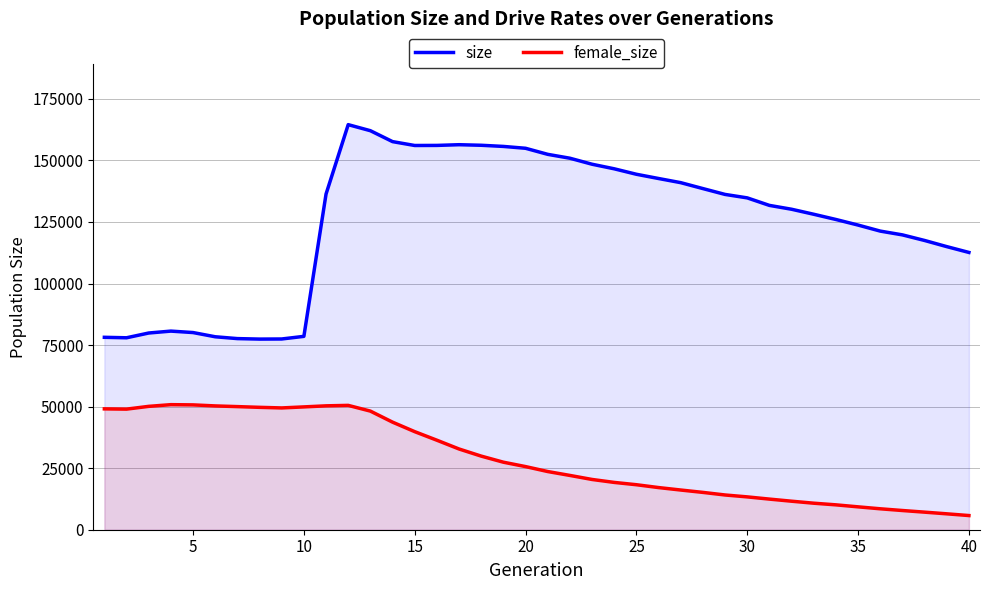

True or false: size and female_size intersect in this chart.

False